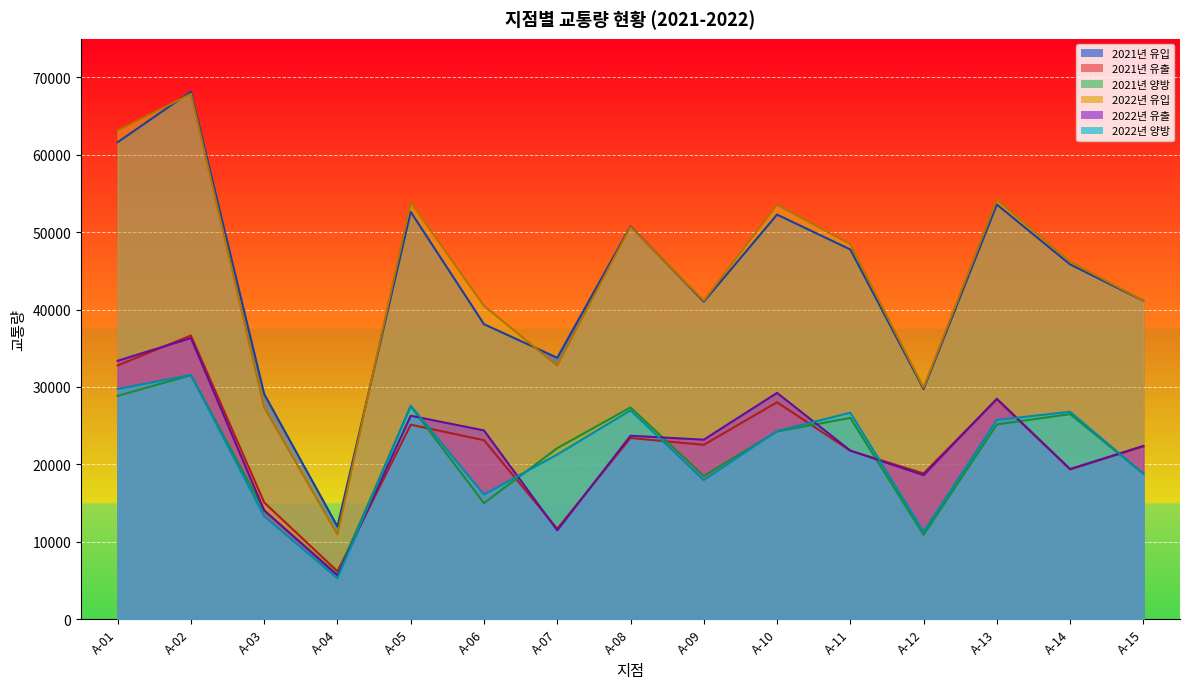

True or false: 2022년 양방 has more than 0 interior local peaks.

True